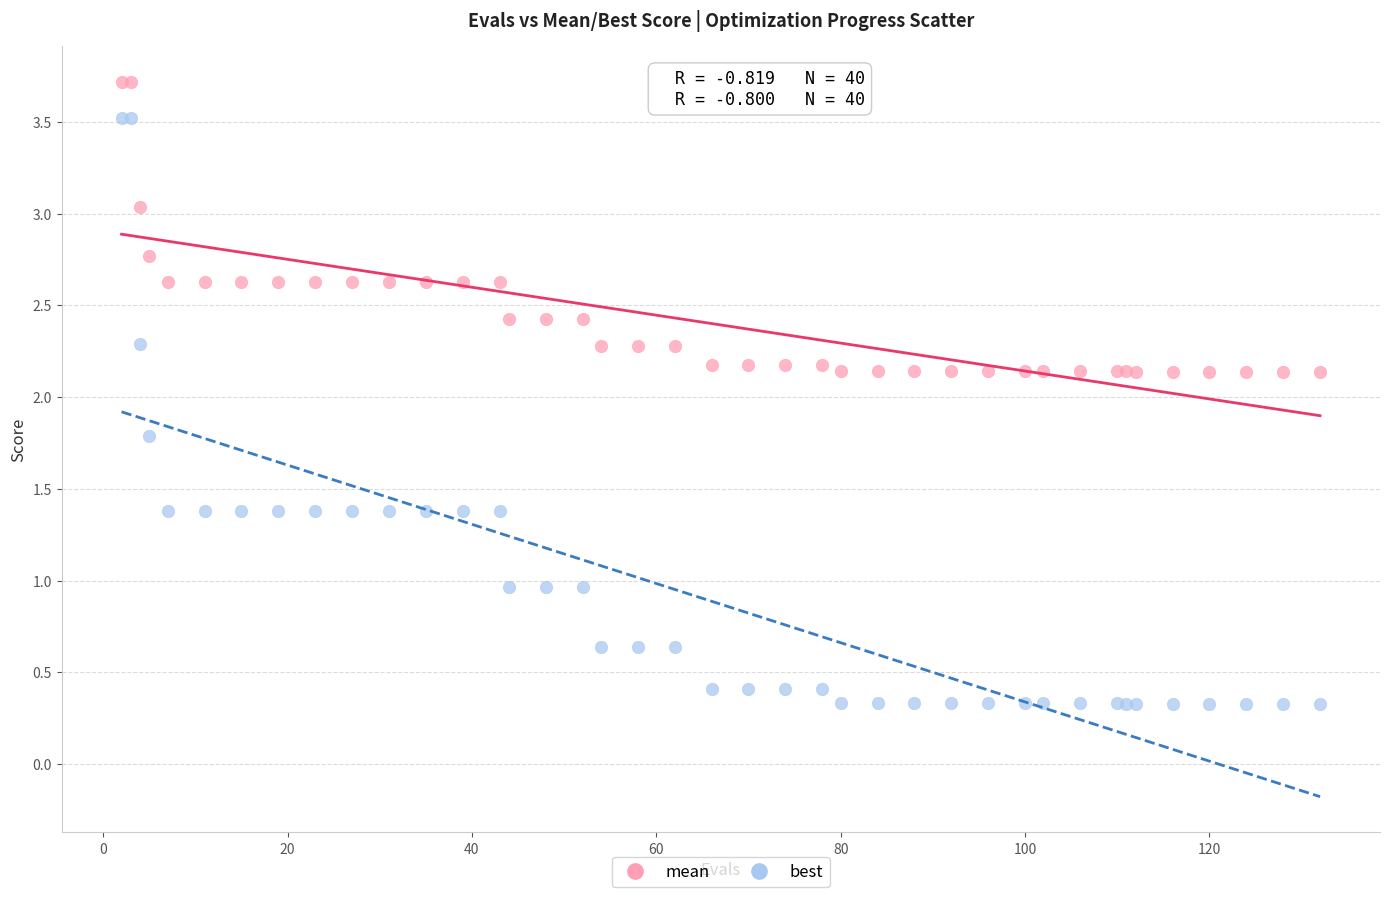

Which series reaches the minimum Y coordinate?

best